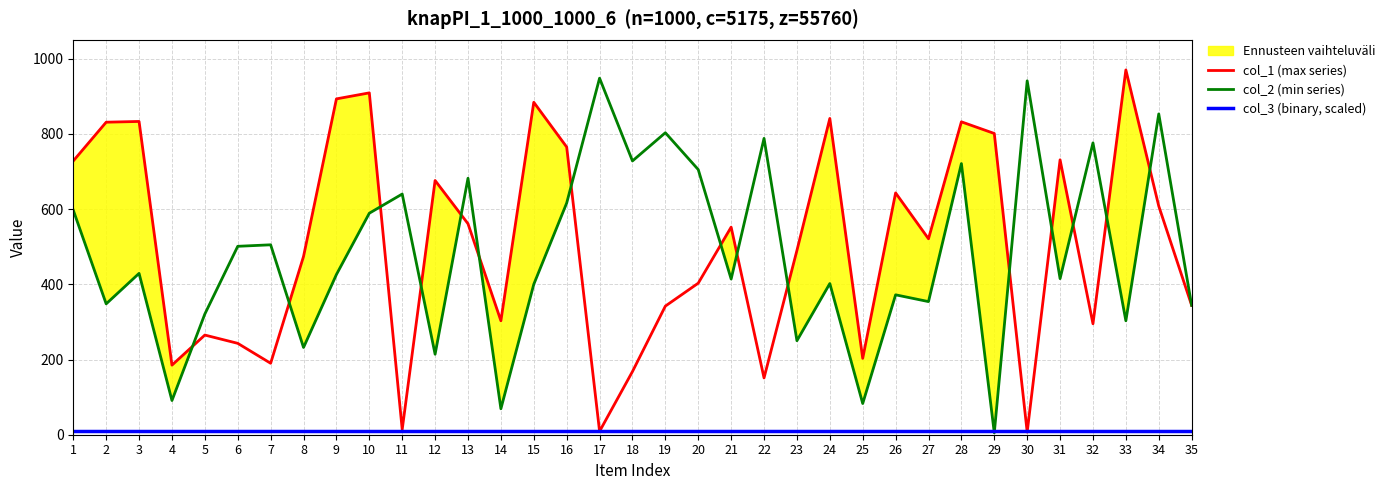

What is the maximum value shown in the chart?

970